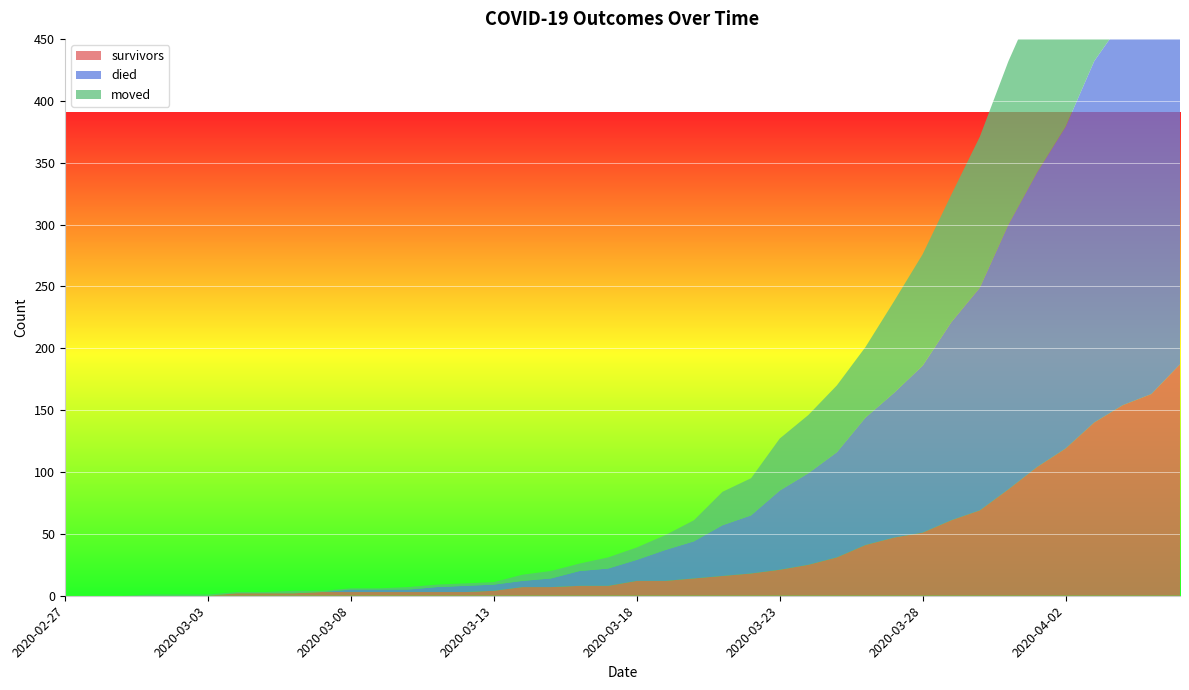

Reading left to right, what are all the values shown in this chart?

survivors: 2020-02-27=0	2020-02-28=0	2020-02-29=0	2020-03-01=0	2020-03-02=0	2020-03-03=0	2020-03-04=2	2020-03-05=2	2020-03-06=2	2020-03-07=3	2020-03-08=3	2020-03-09=3	2020-03-10=3	2020-03-11=3	2020-03-12=3	2020-03-13=4	2020-03-14=7	2020-03-15=7	2020-03-16=8	2020-03-17=8	2020-03-18=12	2020-03-19=12	2020-03-20=14	2020-03-21=16	2020-03-22=18	2020-03-23=21	2020-03-24=25	2020-03-25=31	2020-03-26=41	2020-03-27=47	2020-03-28=51	2020-03-29=61	2020-03-30=69	2020-03-31=86	2020-04-01=104	2020-04-02=119	2020-04-03=140	2020-04-04=154	2020-04-05=163	2020-04-06=187
died: 2020-02-27=0	2020-02-28=0	2020-02-29=0	2020-03-01=0	2020-03-02=0	2020-03-03=0	2020-03-04=0	2020-03-05=0	2020-03-06=0	2020-03-07=0	2020-03-08=2	2020-03-09=2	2020-03-10=2	2020-03-11=4	2020-03-12=5	2020-03-13=5	2020-03-14=5	2020-03-15=7	2020-03-16=12	2020-03-17=14	2020-03-18=17	2020-03-19=25	2020-03-20=30	2020-03-21=41	2020-03-22=47	2020-03-23=64	2020-03-24=74	2020-03-25=85	2020-03-26=103	2020-03-27=117	2020-03-28=135	2020-03-29=160	2020-03-30=180	2020-03-31=214	2020-04-01=238	2020-04-02=260	2020-04-03=292	2020-04-04=311	2020-04-05=335	2020-04-06=355
moved: 2020-02-27=0	2020-02-28=0	2020-02-29=0	2020-03-01=1	2020-03-02=1	2020-03-03=1	2020-03-04=1	2020-03-05=1	2020-03-06=2	2020-03-07=1	2020-03-08=1	2020-03-09=1	2020-03-10=2	2020-03-11=2	2020-03-12=2	2020-03-13=2	2020-03-14=5	2020-03-15=6	2020-03-16=6	2020-03-17=9	2020-03-18=10	2020-03-19=12	2020-03-20=17	2020-03-21=27	2020-03-22=30	2020-03-23=42	2020-03-24=47	2020-03-25=54	2020-03-26=57	2020-03-27=74	2020-03-28=90	2020-03-29=103	2020-03-30=122	2020-03-31=132	2020-04-01=142	2020-04-02=153	2020-04-03=161	2020-04-04=177	2020-04-05=197	2020-04-06=210